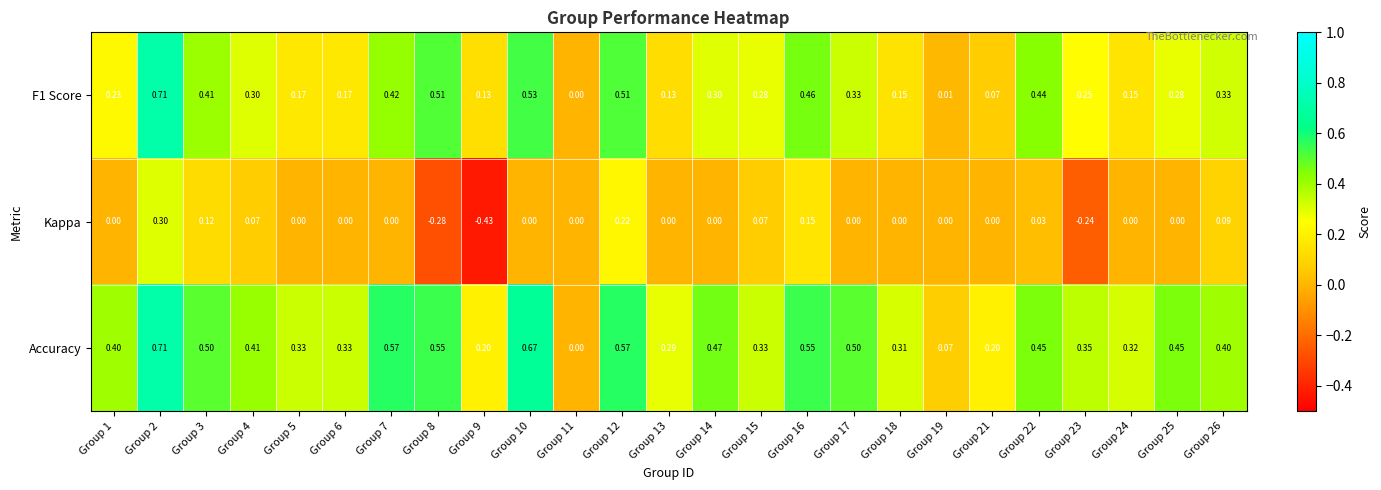

What is the total value across all series at Group 7?

1.0